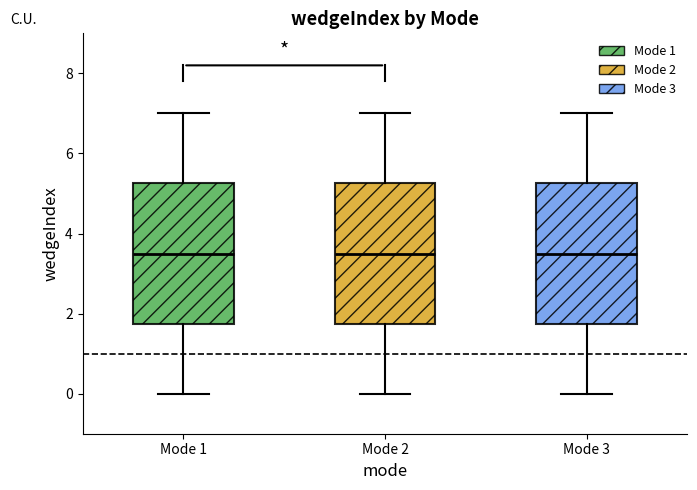

Reading left to right, transcribe this box plot: for each box, give where its median line is, the range the box spans, and where its two whiskers end, as read against the y-axis. The values are not printed on the chart, so give them approximately, as read against the axis.

Mode 1: median 3.6, box 1.8 to 5.2, whiskers 0.0 to 7.0
Mode 2: median 3.6, box 1.8 to 5.2, whiskers 0.0 to 7.0
Mode 3: median 3.6, box 1.8 to 5.2, whiskers 0.0 to 7.0